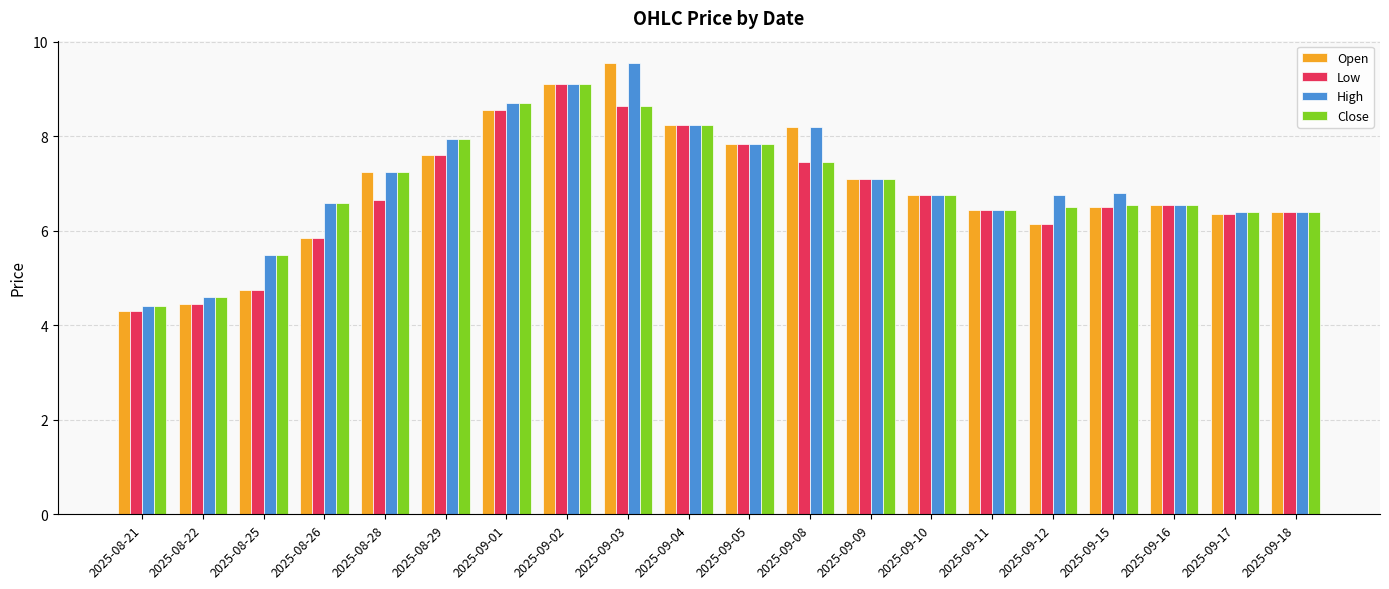

What is the minimum value shown in the chart?

4.3